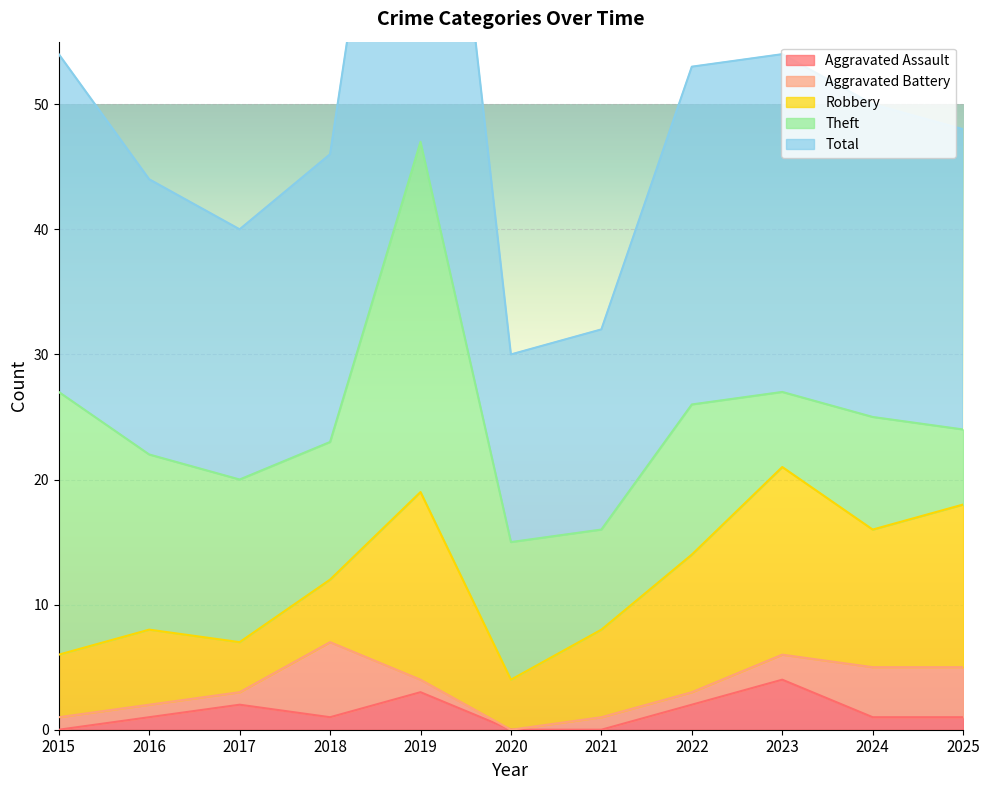

Count the number of data series in this chart.

5